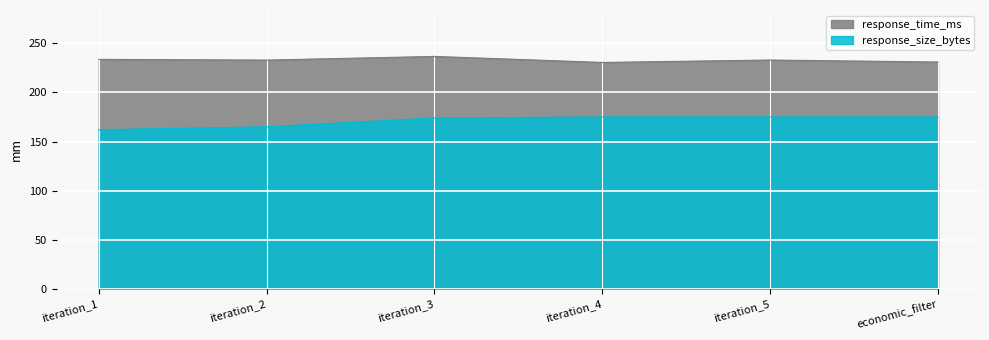

How many series are shown in this chart?

2